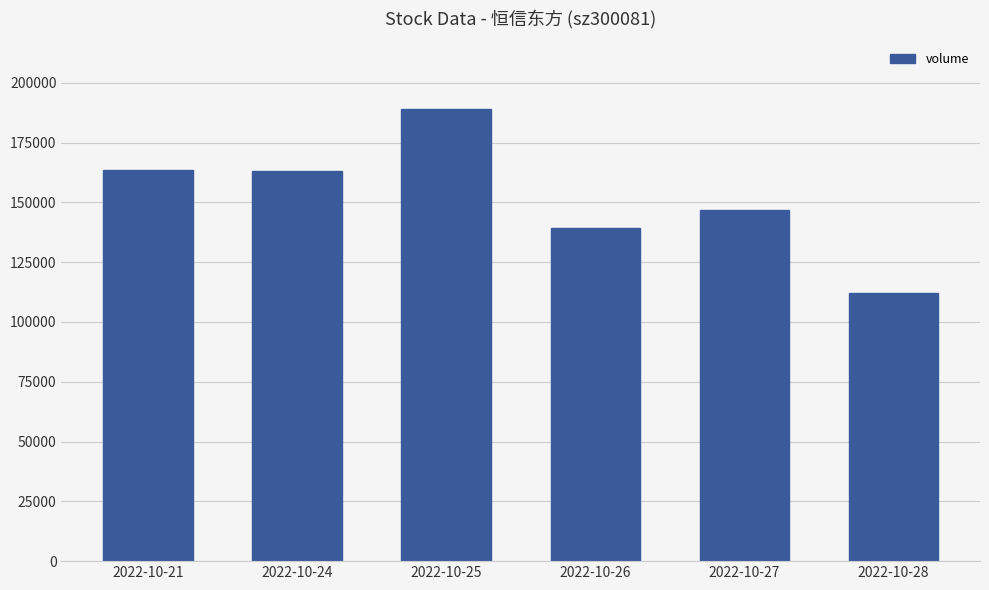

What is the difference between the values at 2022-10-27 and 2022-10-26?

7190